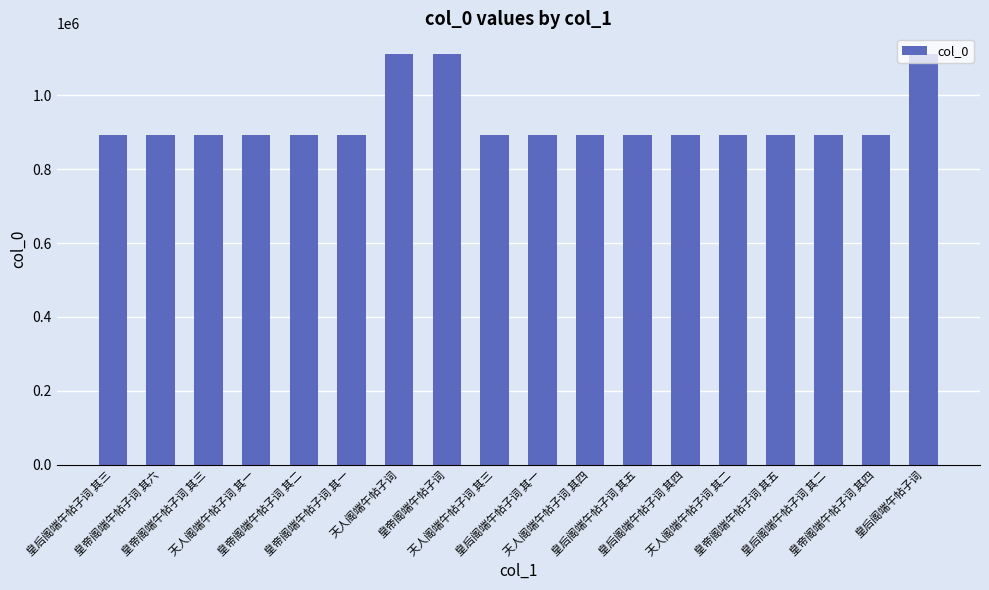

What is the value of the 9th bar from the left?

893773